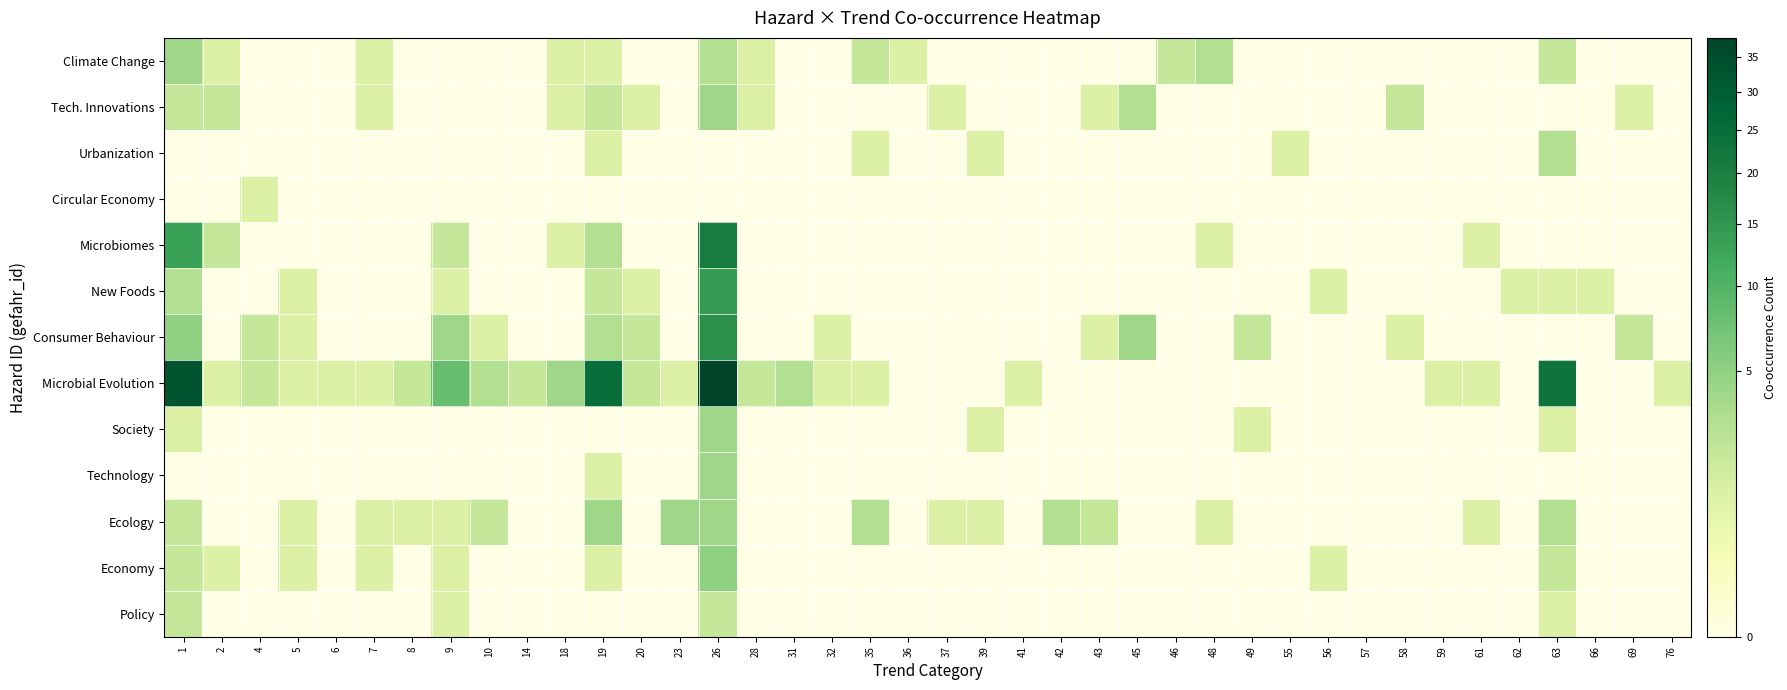

What is the total value across all series at 56?

2